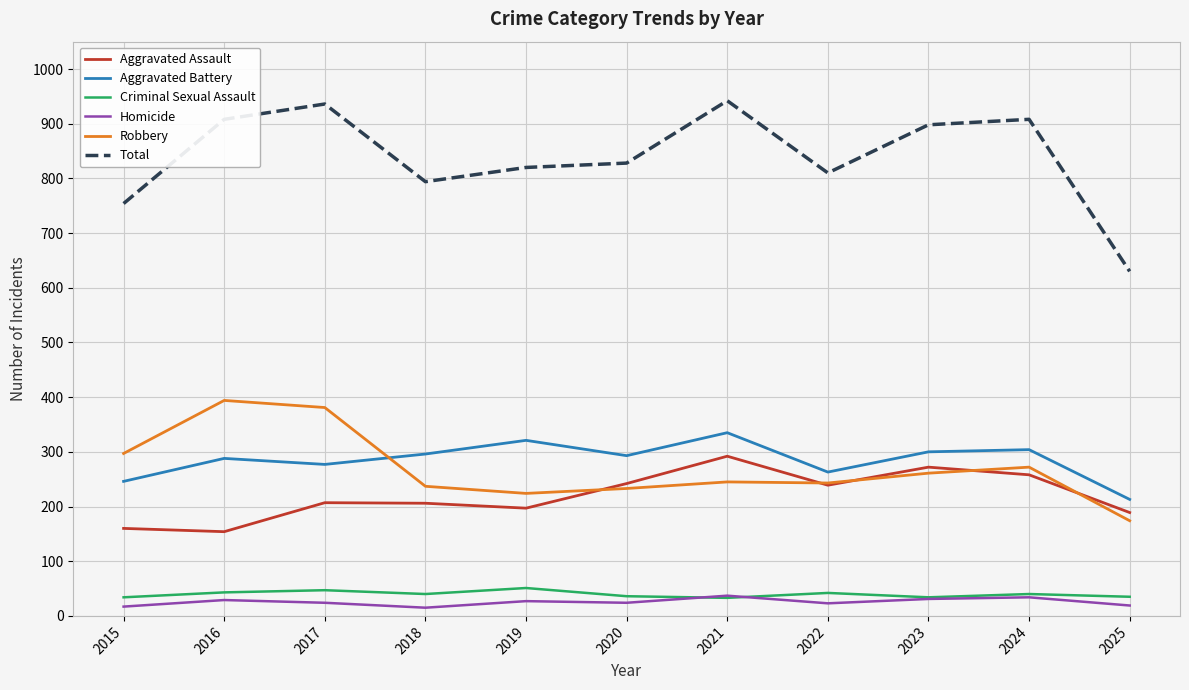

At how many categories does at least one series exceed 561?

11